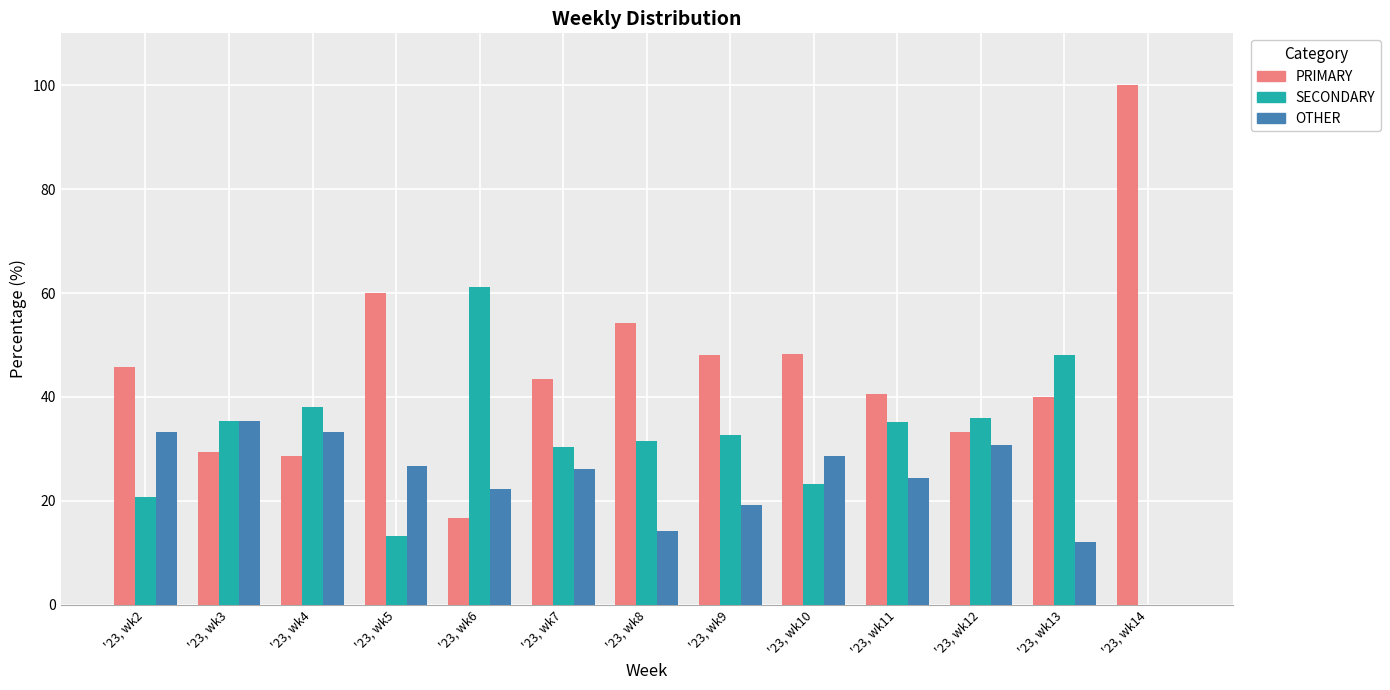

Is the value of OTHER at '23, wk4 greater than the value of PRIMARY at '23, wk11?

No